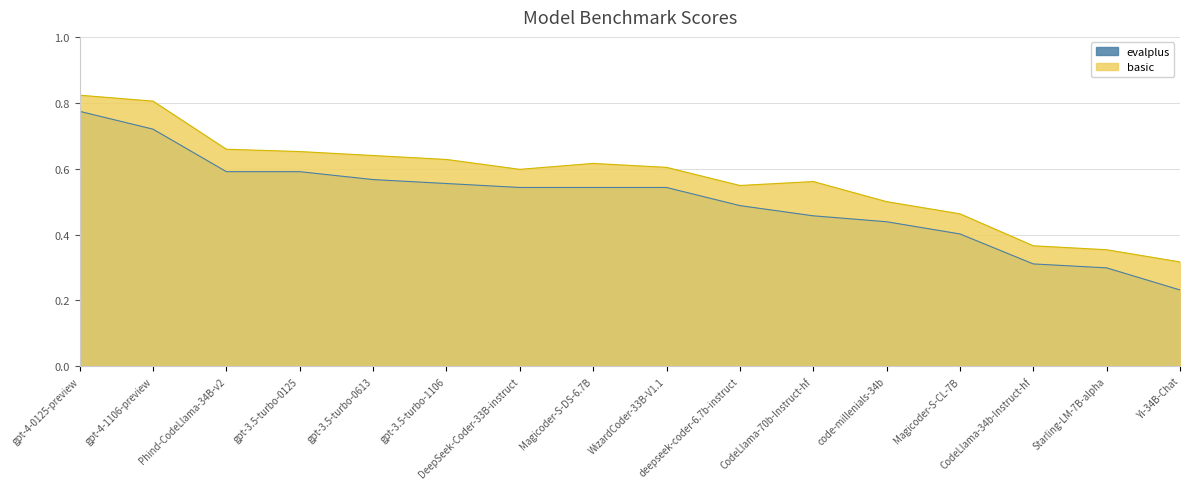

What is the sum of the basic values at gpt-3.5-turbo-0613 and Magicoder-S-DS-6.7B?

1.3